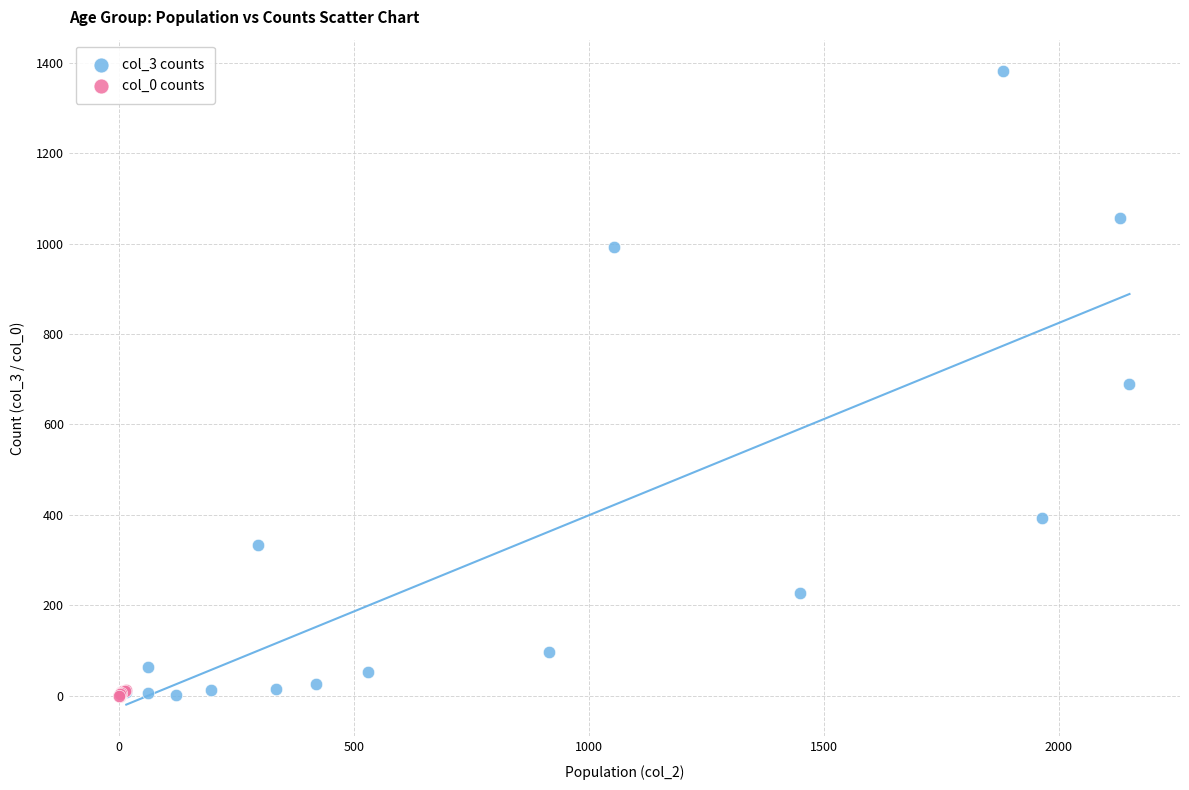

Which series has the widest spread of Y values?

col_3 counts